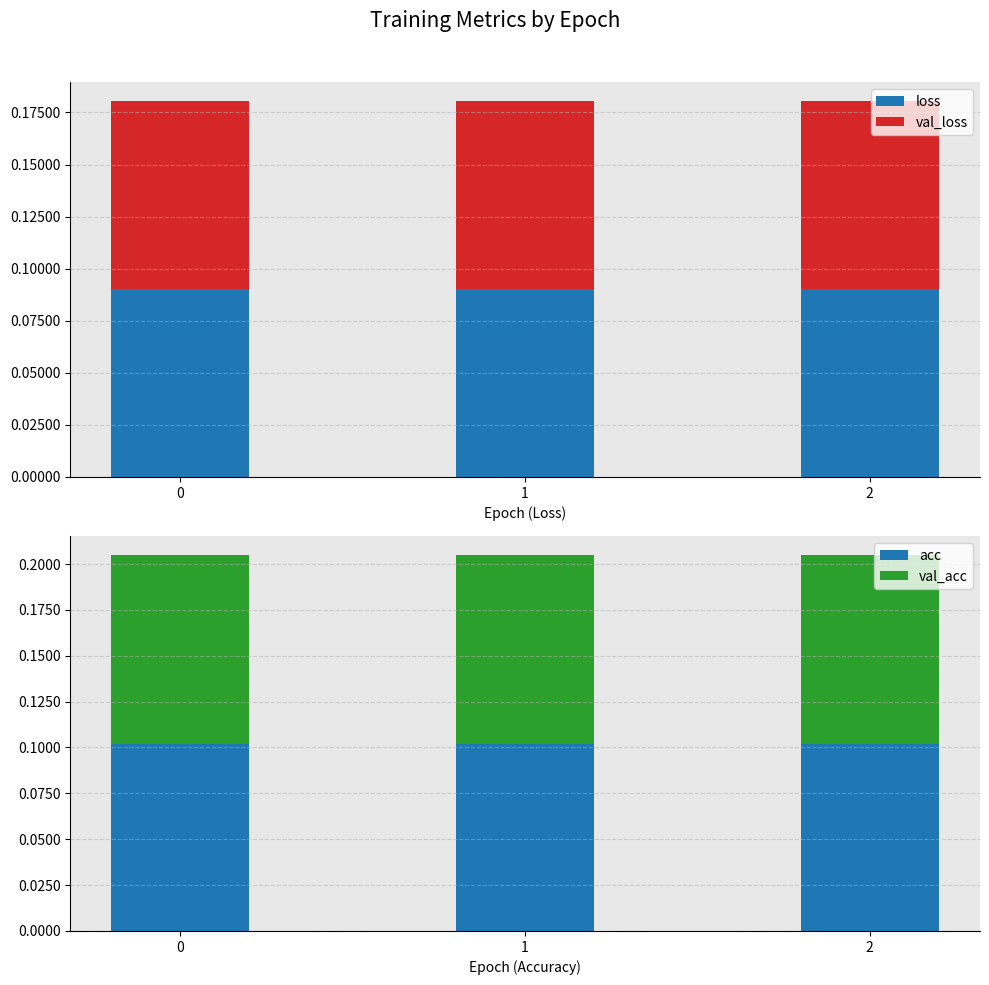

What is the maximum value shown in the chart?

0.1